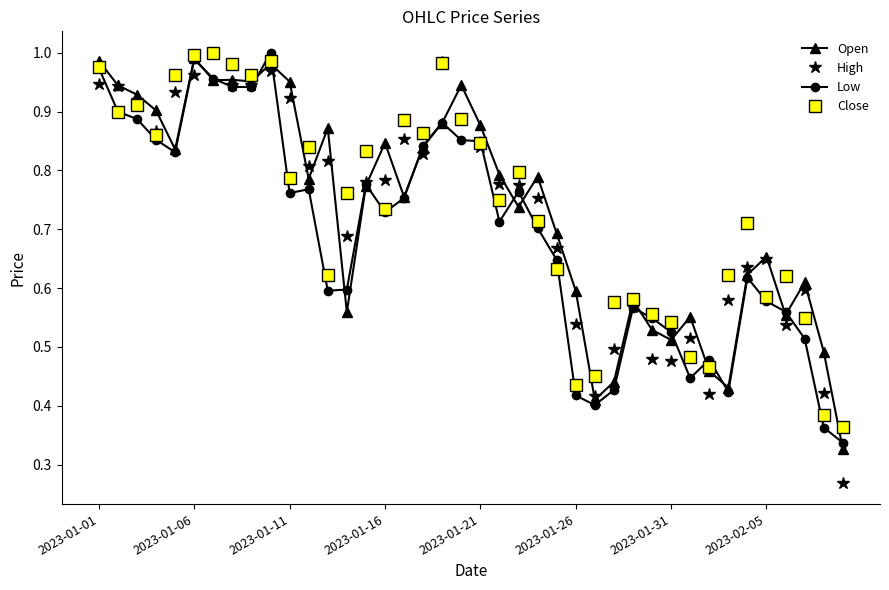

Which series has the largest range (max minus min)?

High